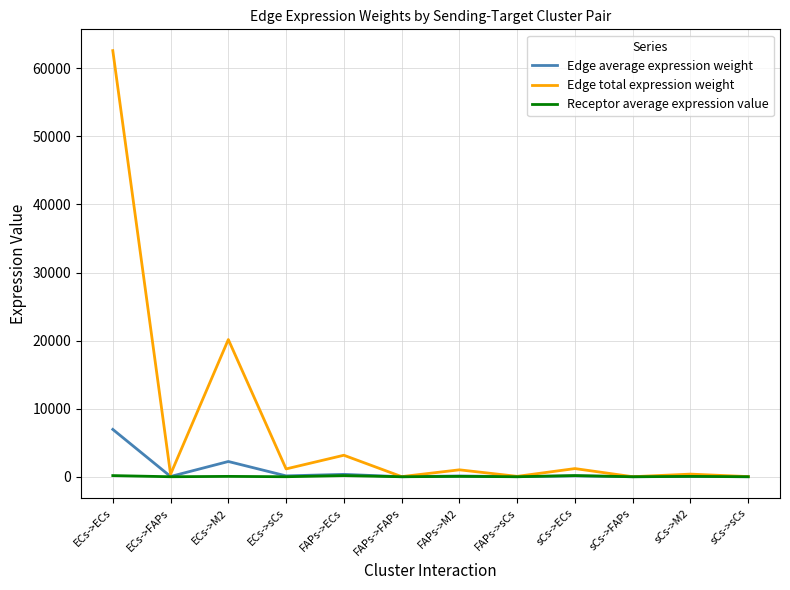

The value of Edge total expression weight at ECs->sCs is 1150.8. True or false?

True